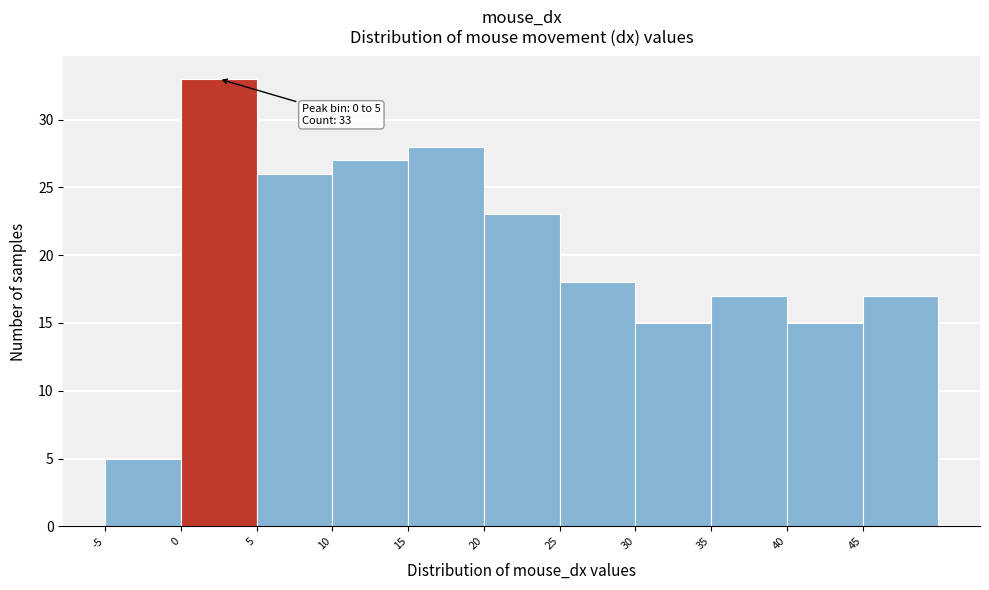

Over which range of the x-axis is the bar tallest?

0 to 5